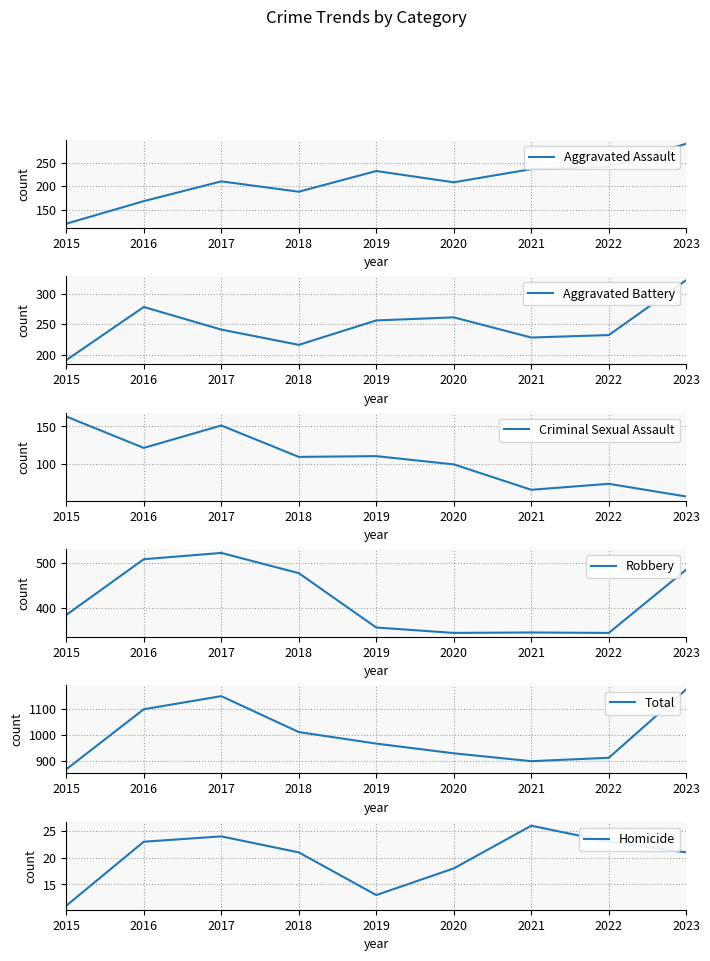

How many interior local peaks does the Homicide series have?

2